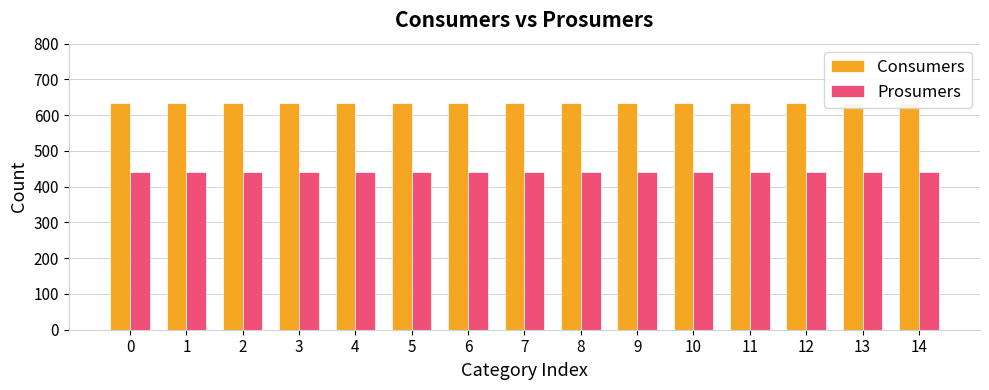

At how many categories does at least one series exceed 450?

15